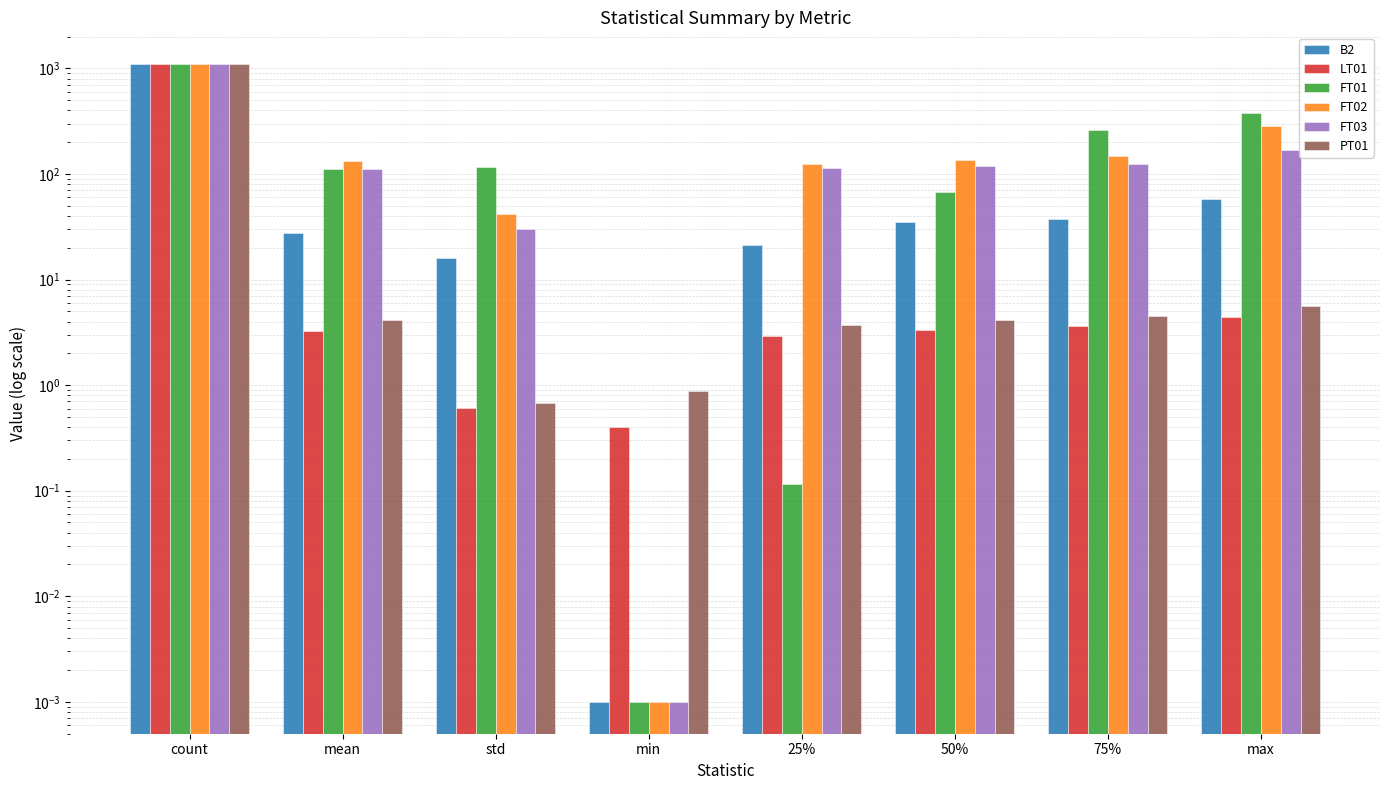

Which series has the largest total across all categories?

FT01